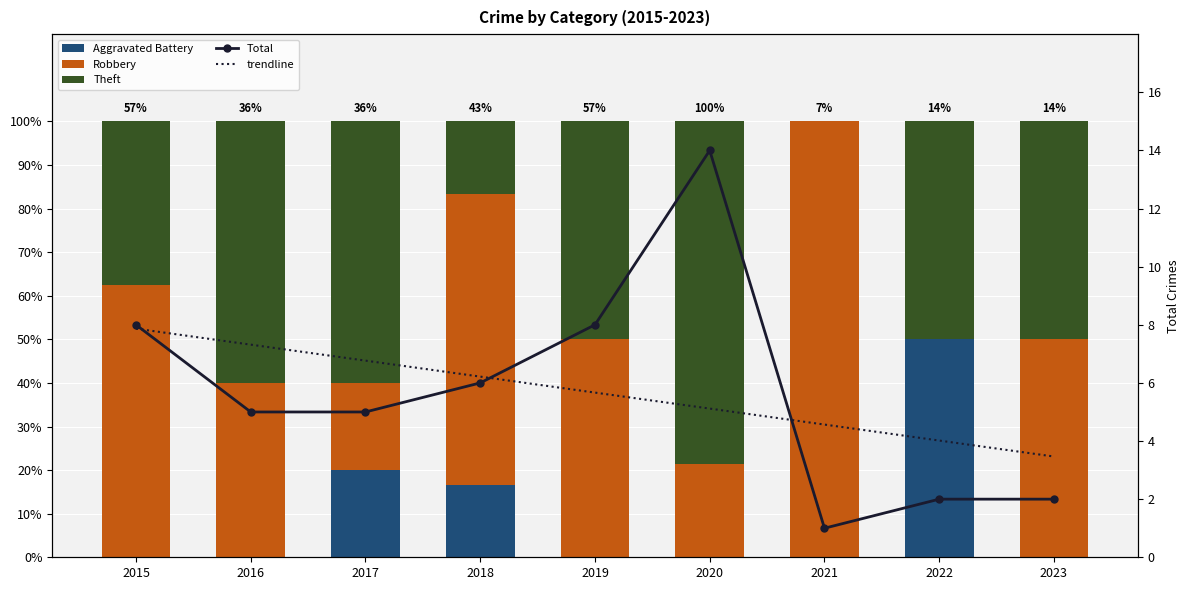

Reading left to right, extract all data points from this chart.

Aggravated Battery: 2015=0.0	2016=0.0	2017=20.0	2018=16.7	2019=0.0	2020=0.0	2021=0.0	2022=50.0	2023=0.0
Robbery: 2015=62.5	2016=40.0	2017=20.0	2018=66.7	2019=50.0	2020=21.4	2021=100.0	2022=0.0	2023=50.0
Theft: 2015=37.5	2016=60.0	2017=60.0	2018=16.7	2019=50.0	2020=78.6	2021=0.0	2022=50.0	2023=50.0
Total: 2015=8.0	2016=5.0	2017=5.0	2018=6.0	2019=8.0	2020=14.0	2021=1.0	2022=2.0	2023=2.0
trendline: 2015=7.9	2016=7.3	2017=6.8	2018=6.2	2019=5.7	2020=5.1	2021=4.6	2022=4.0	2023=3.5